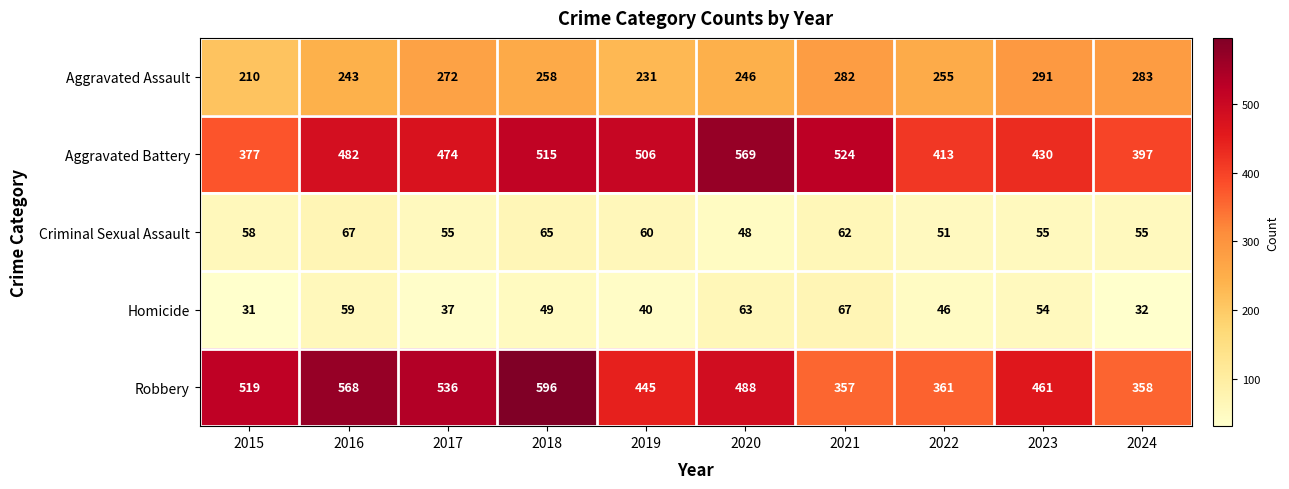

Which series changed the most between 2015 and 2016?

Aggravated Battery